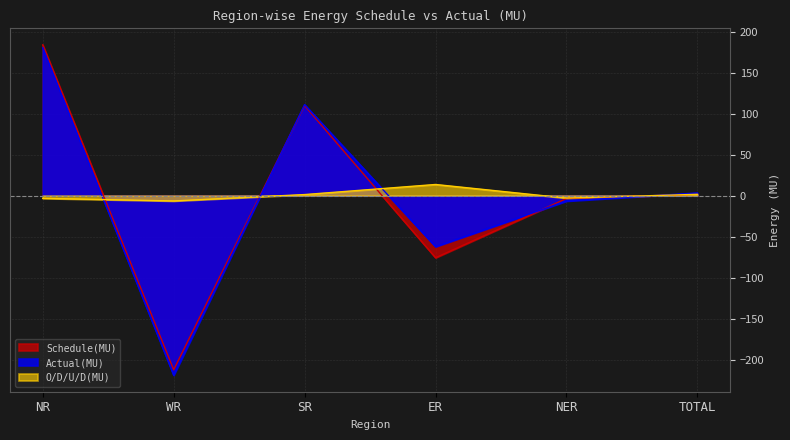

Does the chart have visible grid lines?

Yes